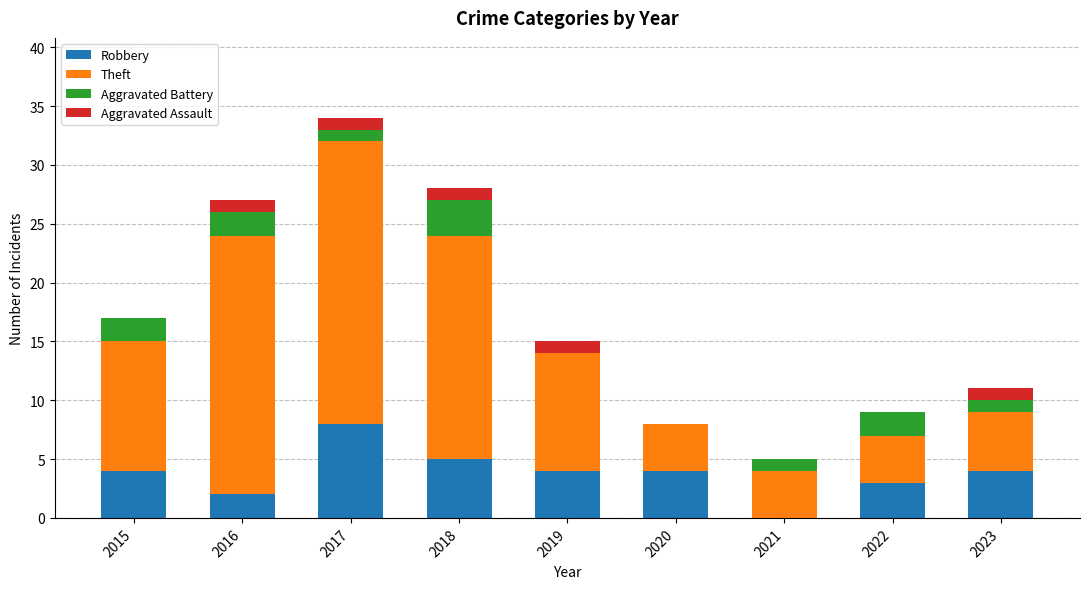

At which category is the sum across all series the highest?

2017